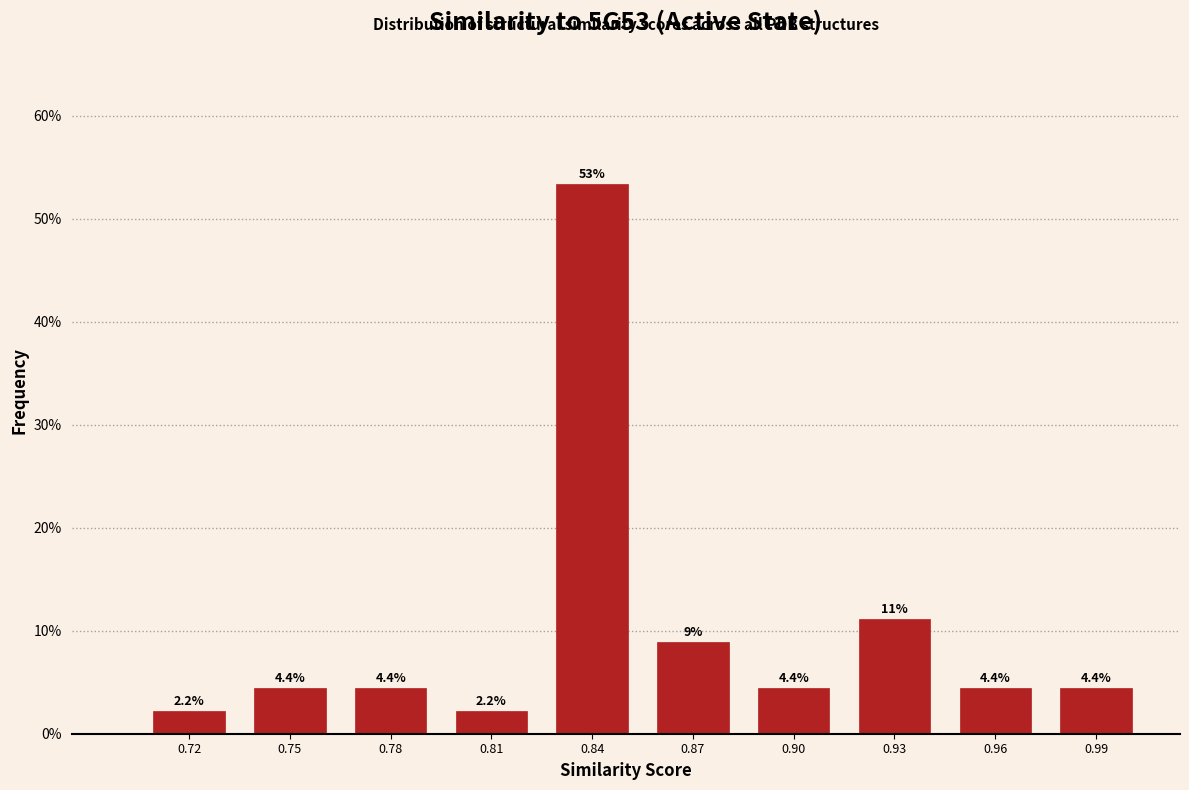

Reading left to right, list all the values displayed in this chart.

0.72=2.2	0.75=4.4	0.78=4.4	0.81=2.2	0.84=53.3	0.87=8.9	0.90=4.4	0.93=11.1	0.96=4.4	0.99=4.4